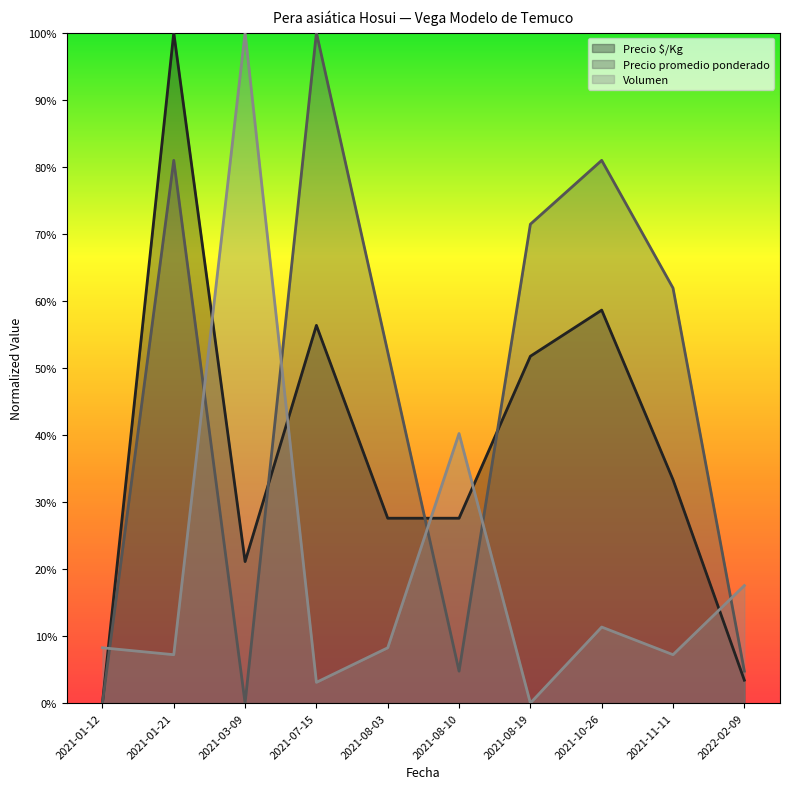

What is the difference between the Precio promedio ponderado values at 2021-01-21 and 2021-08-10?

0.8